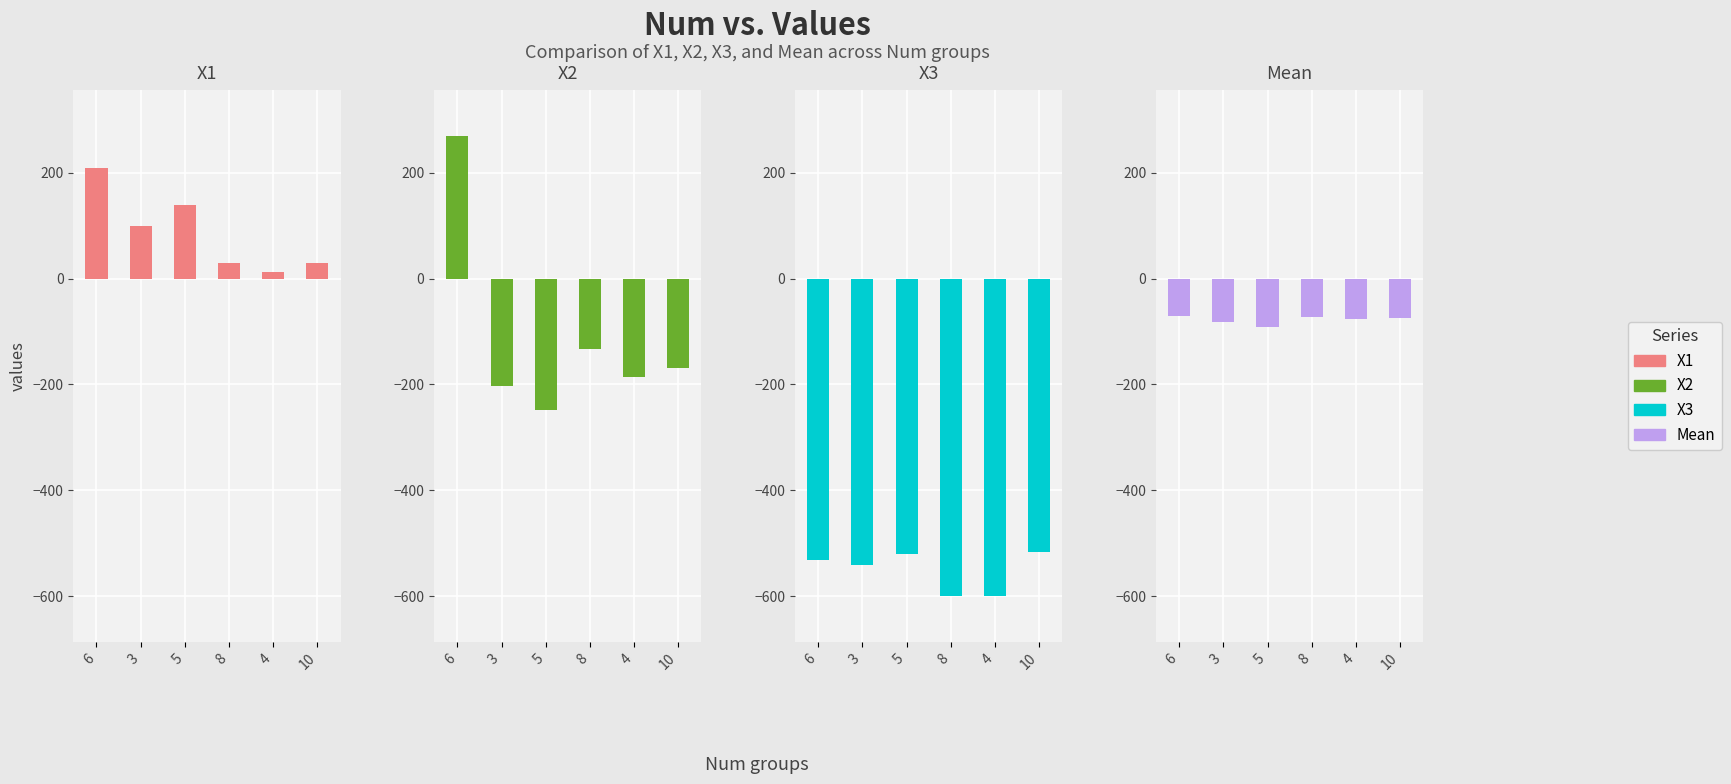

What is the label of the 4th bar from the right?

5